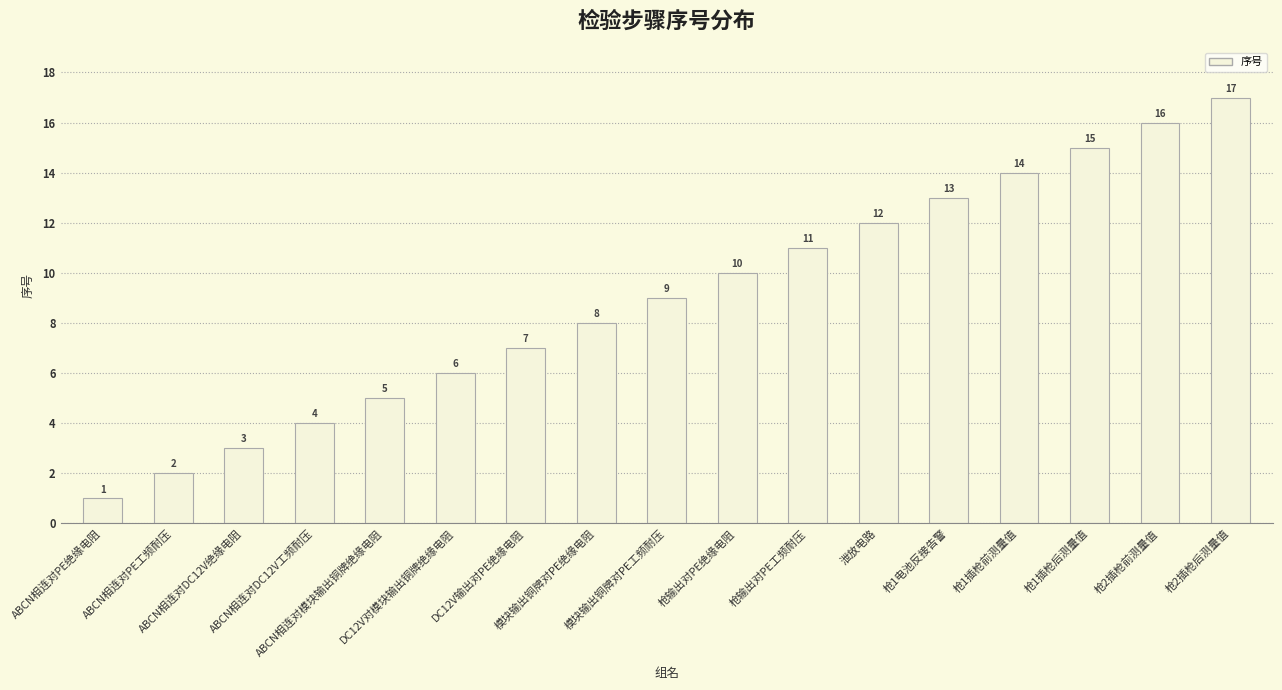

What is the difference between the second highest and minimum values?

15